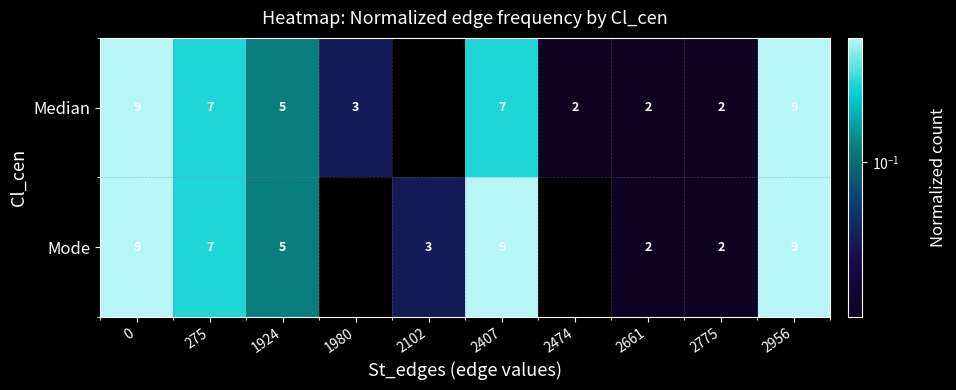

True or false: Median has a value of 15 at 2956.

False